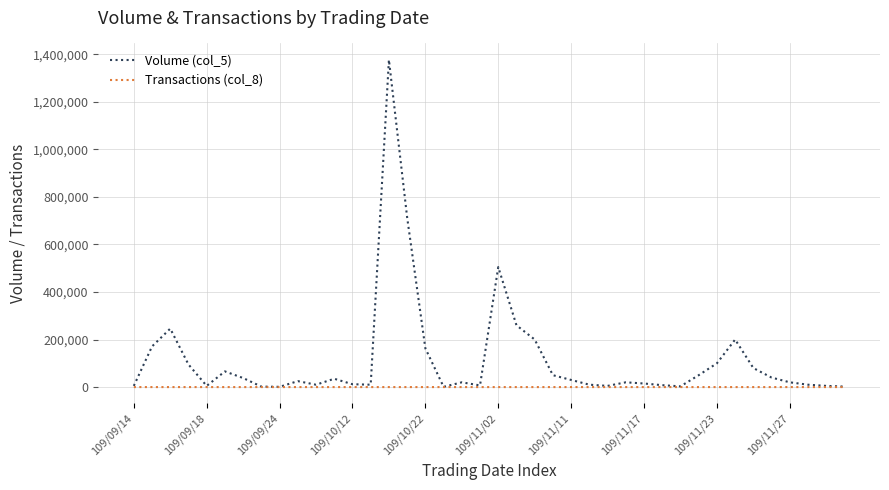

List the series in order of their peak value, lowest first.

Transactions (col_8), Volume (col_5)